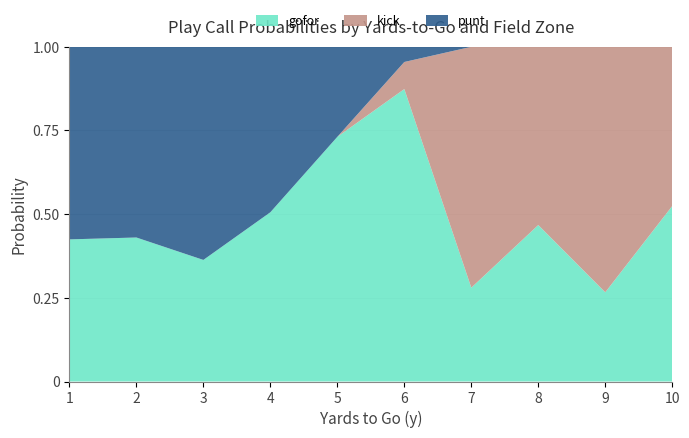

True or false: gofor has a value of 0.5 at 4.

True